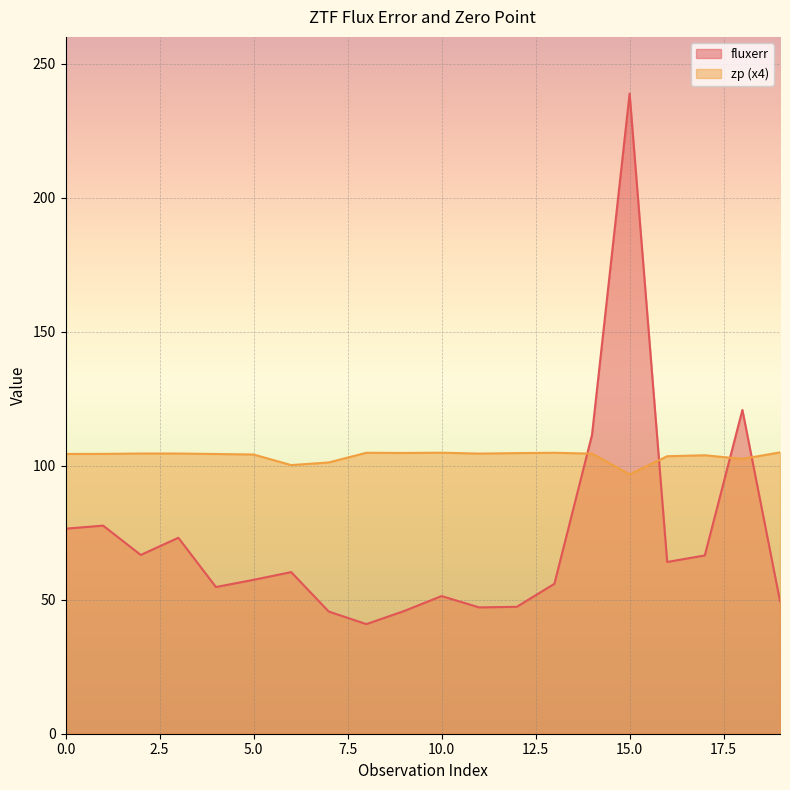

List the series in order of their peak value, lowest first.

zp (x4), fluxerr